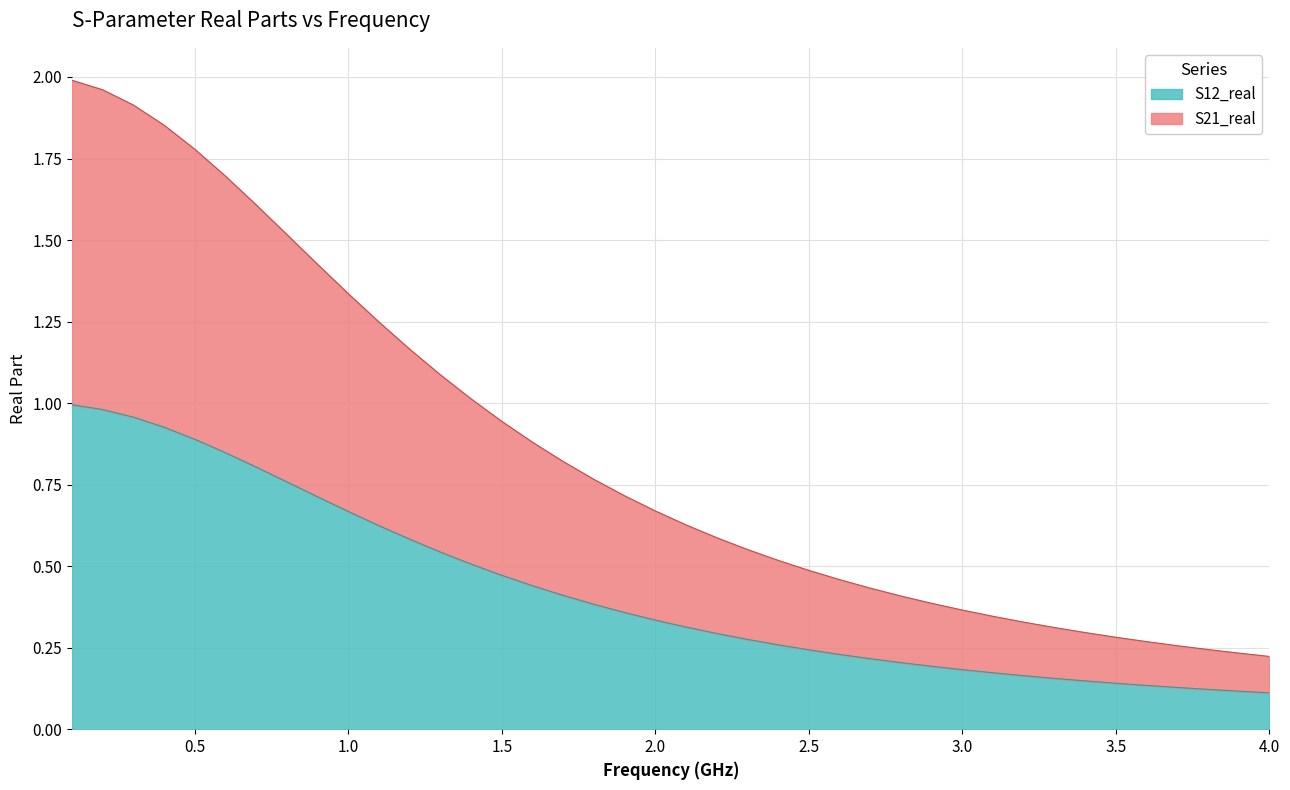

What position from the left is 3.5?

35